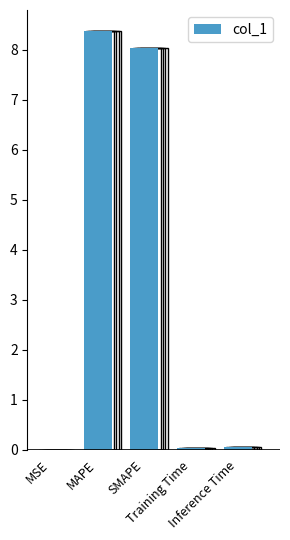

What is the maximum value shown in the chart?

8.4